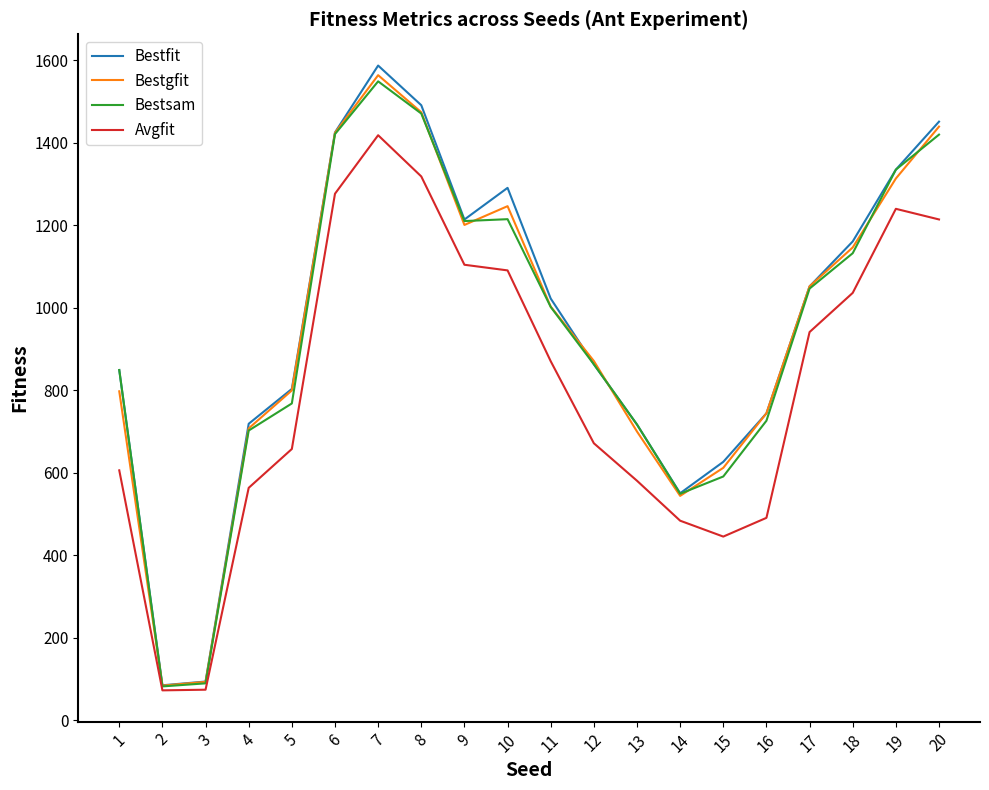

Where is the first local maximum for Bestsam?

7